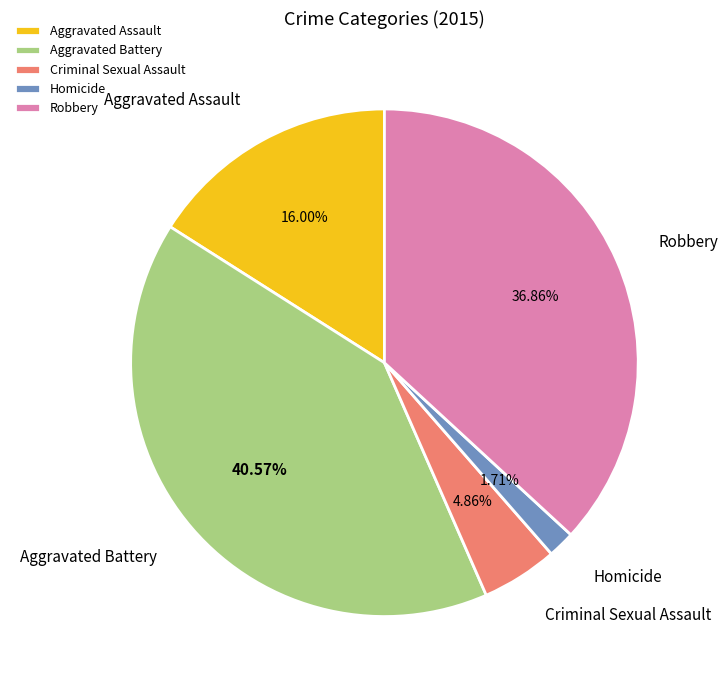

What is the smallest slice in the pie chart?

Homicide